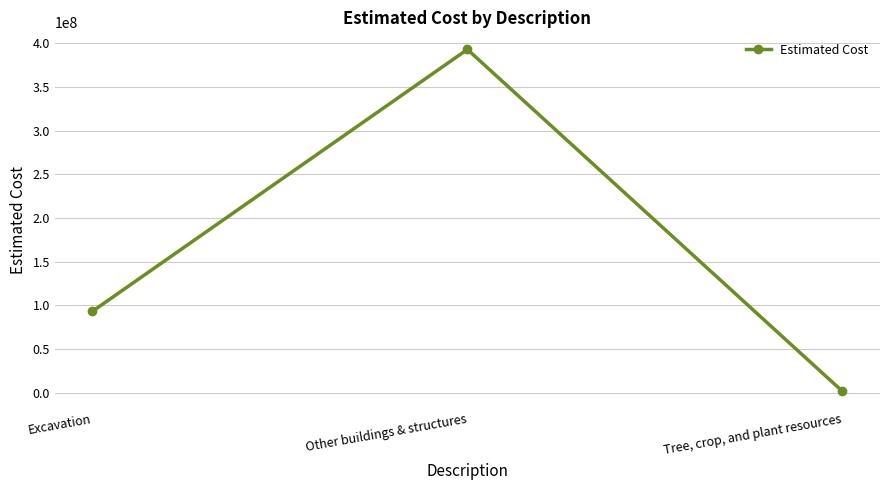

What is the change in value from Excavation to Tree, crop, and plant resources?

-91530826.6